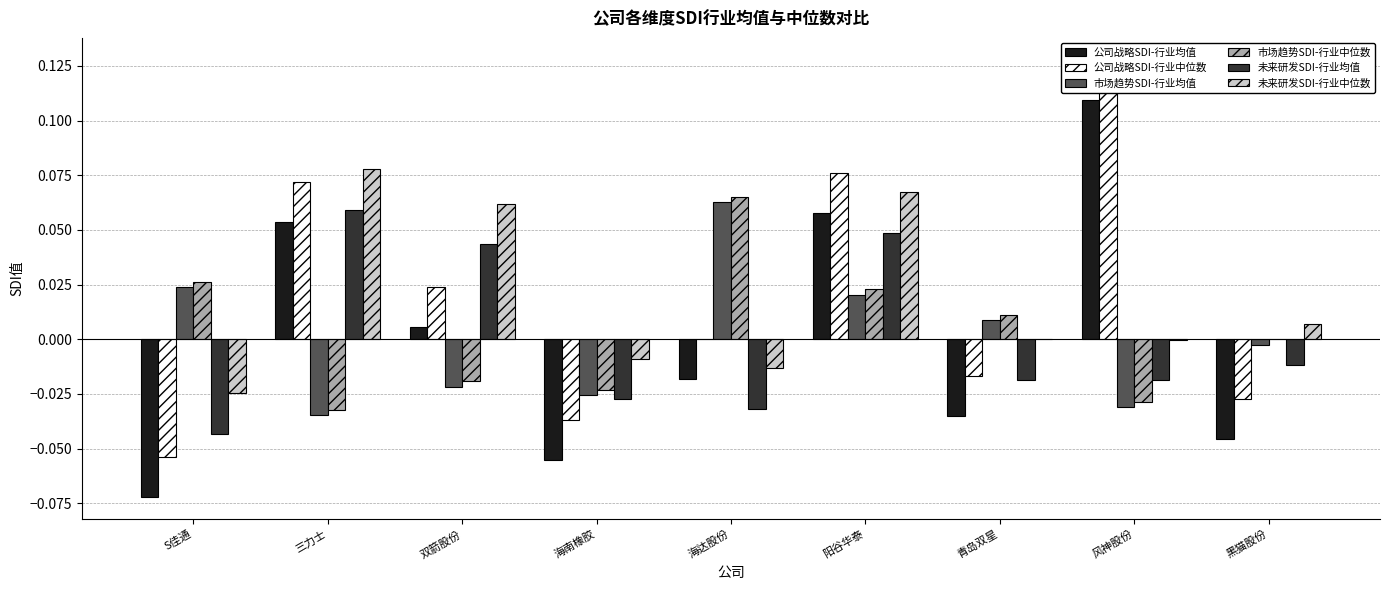

Rank the series by their maximum value, from lowest to highest.

未来研发SDI-行业均值, 市场趋势SDI-行业均值, 市场趋势SDI-行业中位数, 未来研发SDI-行业中位数, 公司战略SDI-行业均值, 公司战略SDI-行业中位数